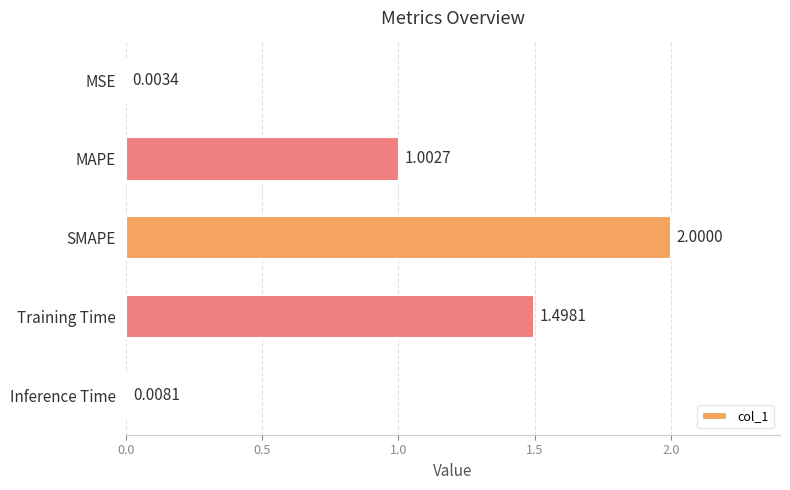

At which label is the value closest to 1?

MAPE